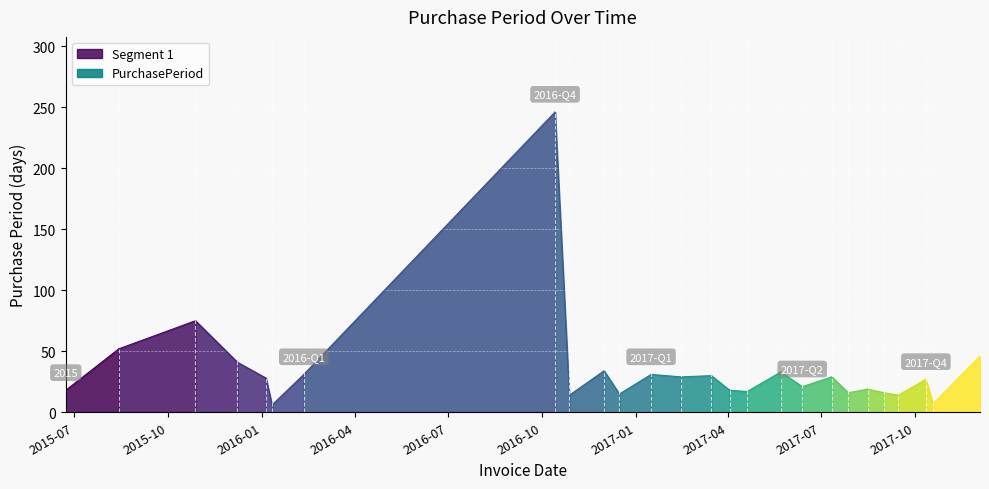

Between 2016-12-16 and 2017-05-23, which is larger?

2017-05-23